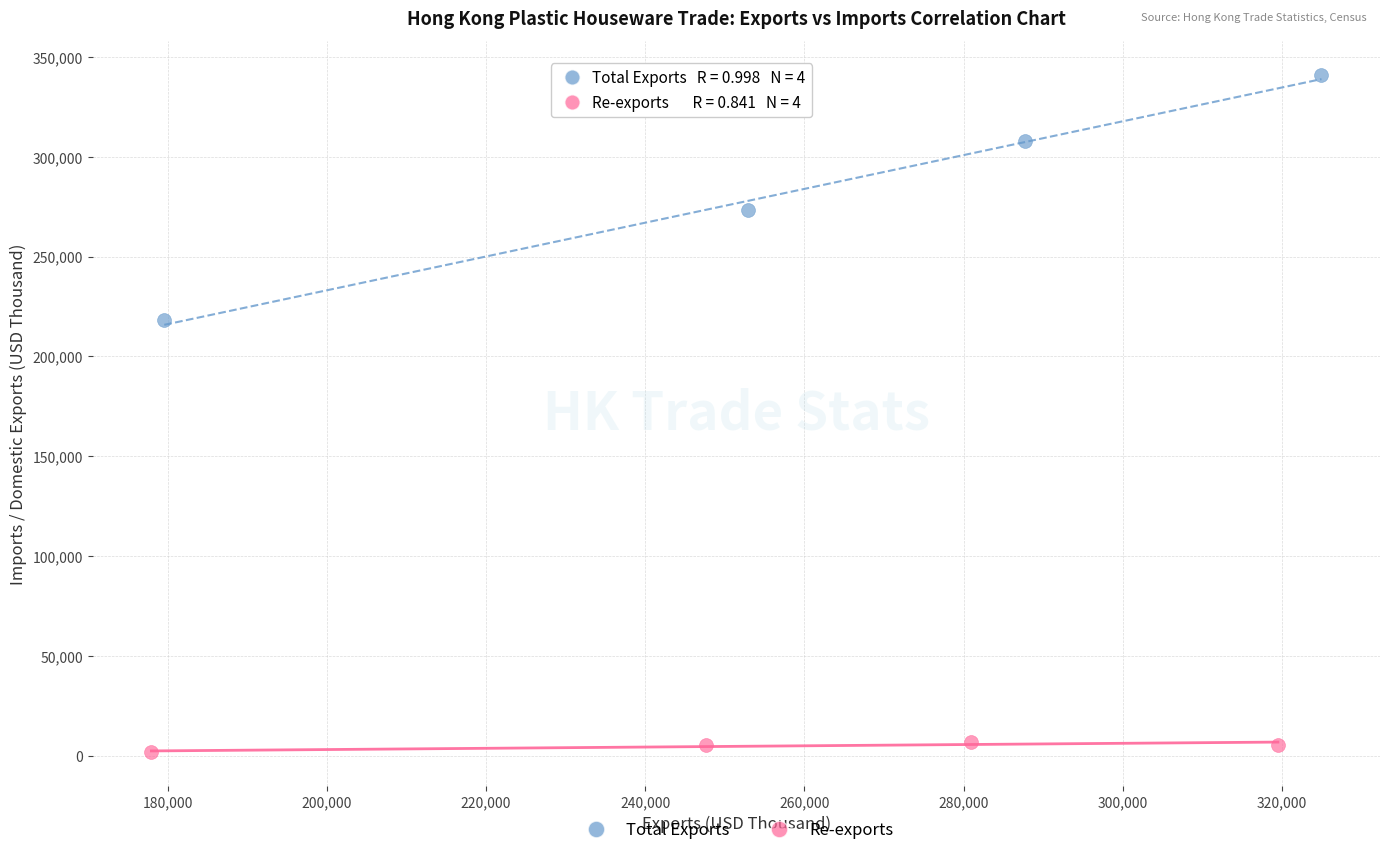

Which series contains the lowest Y value?

Re-exports